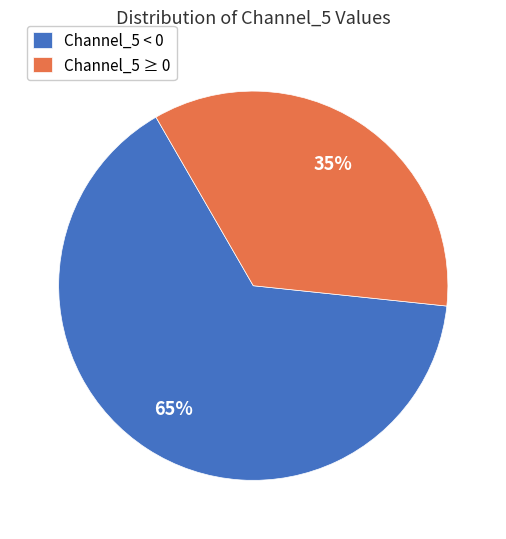

Which has a higher value, Channel_5 ≥ 0 or Channel_5 < 0?

Channel_5 < 0